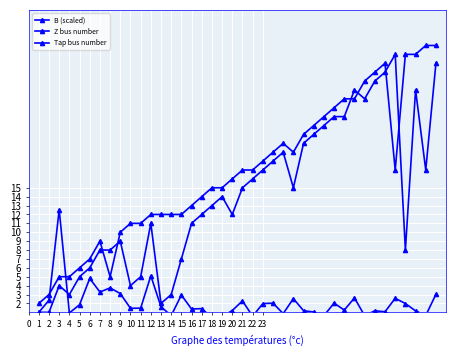

At which label does Z bus number first exceed 17?

23